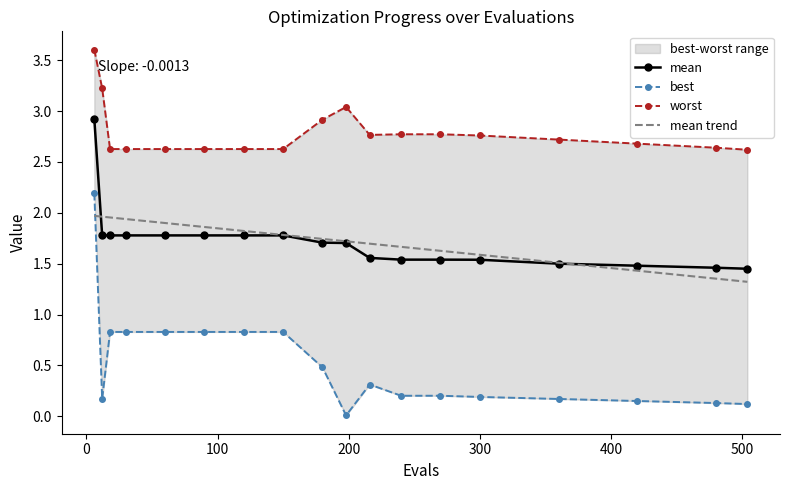

What is the maximum value for mean?

2.9